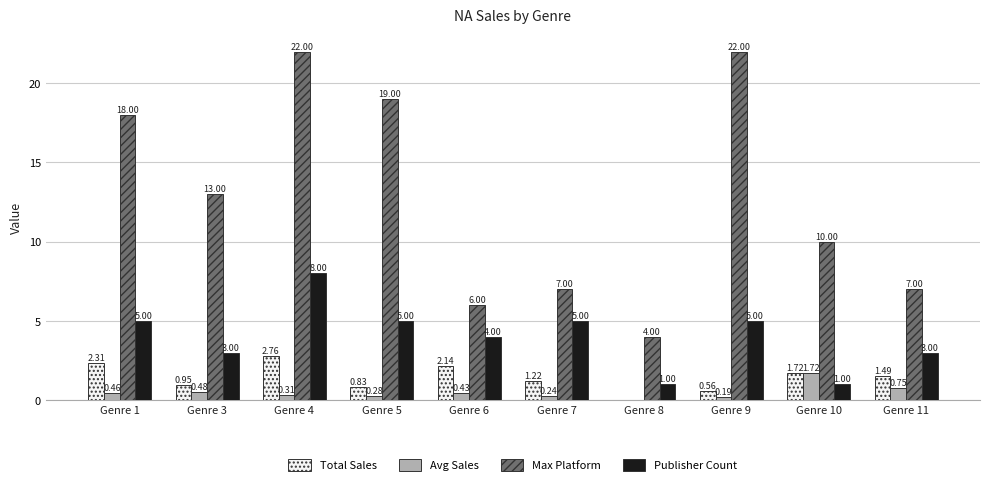

What is the spread (max minus min) of values at Genre 1?

17.5